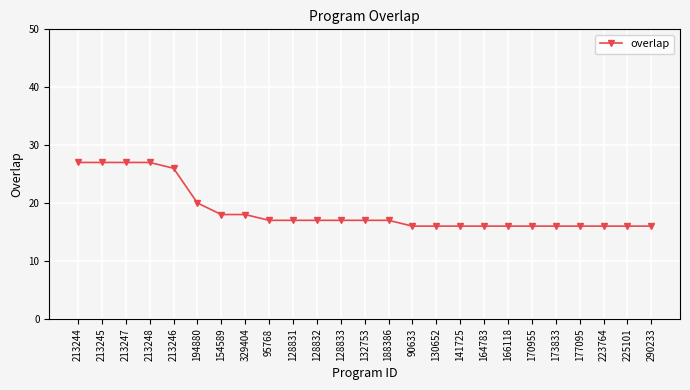

Is it true that the value at 90633 is 21?

False